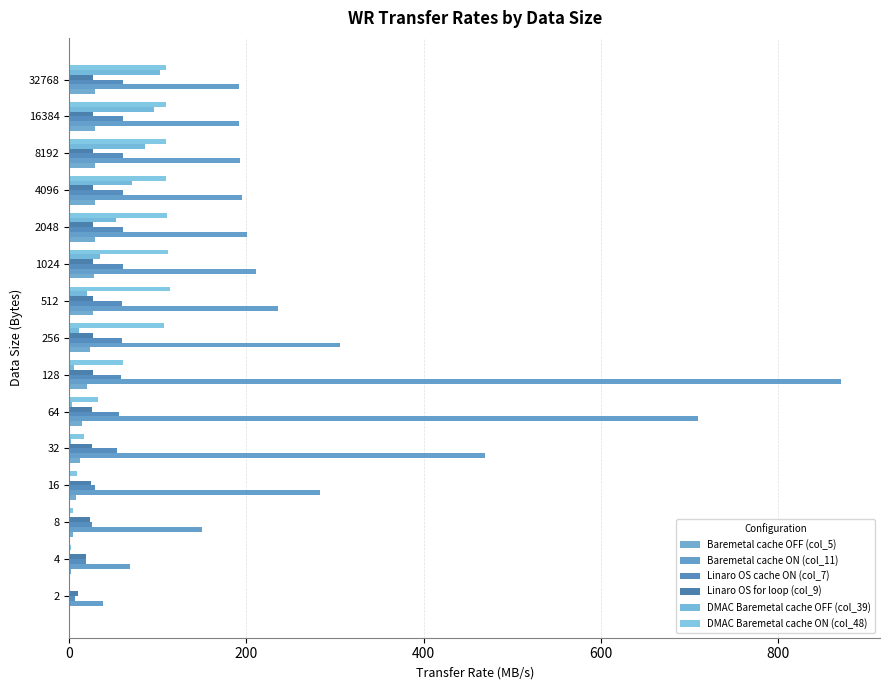

How many distinct data groups are displayed?

6